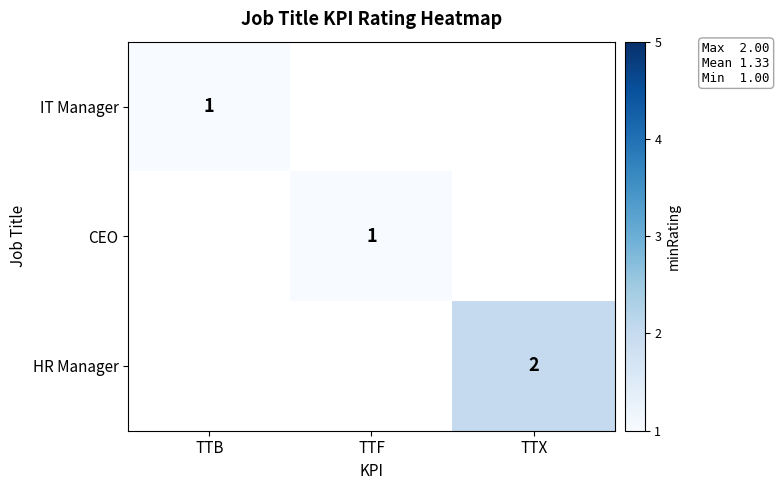

Is it true that HR Manager equals 1 at TTX?

False